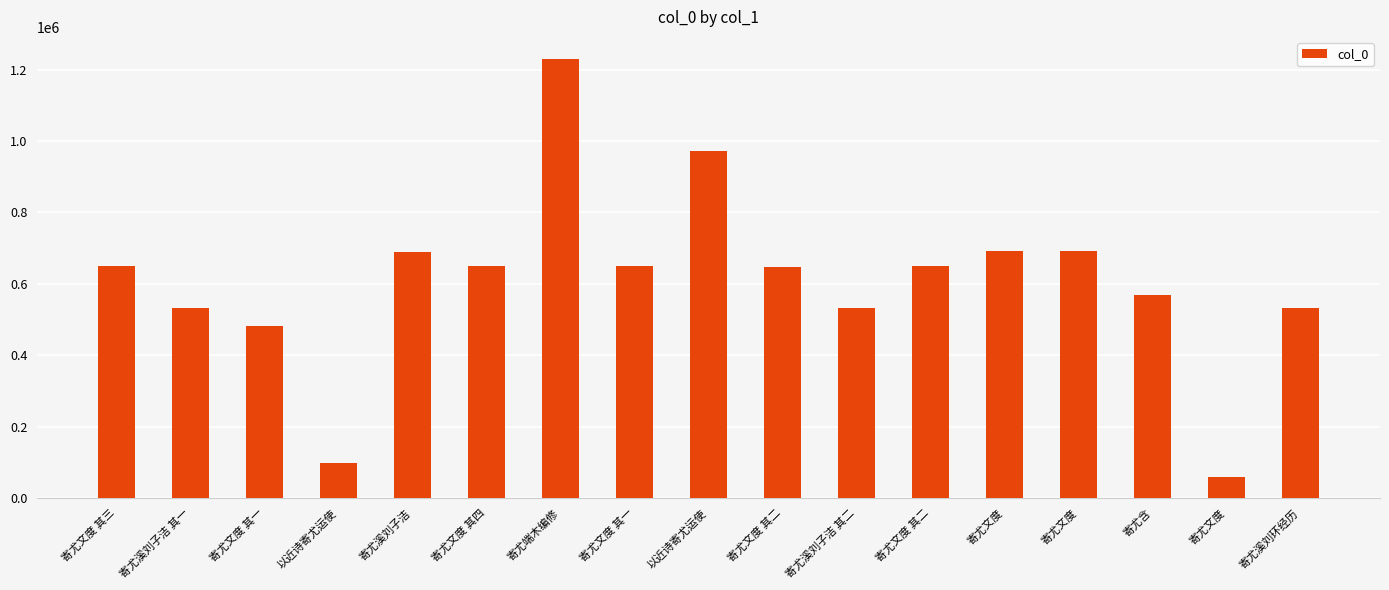

What is the maximum value shown in the chart?

1230200